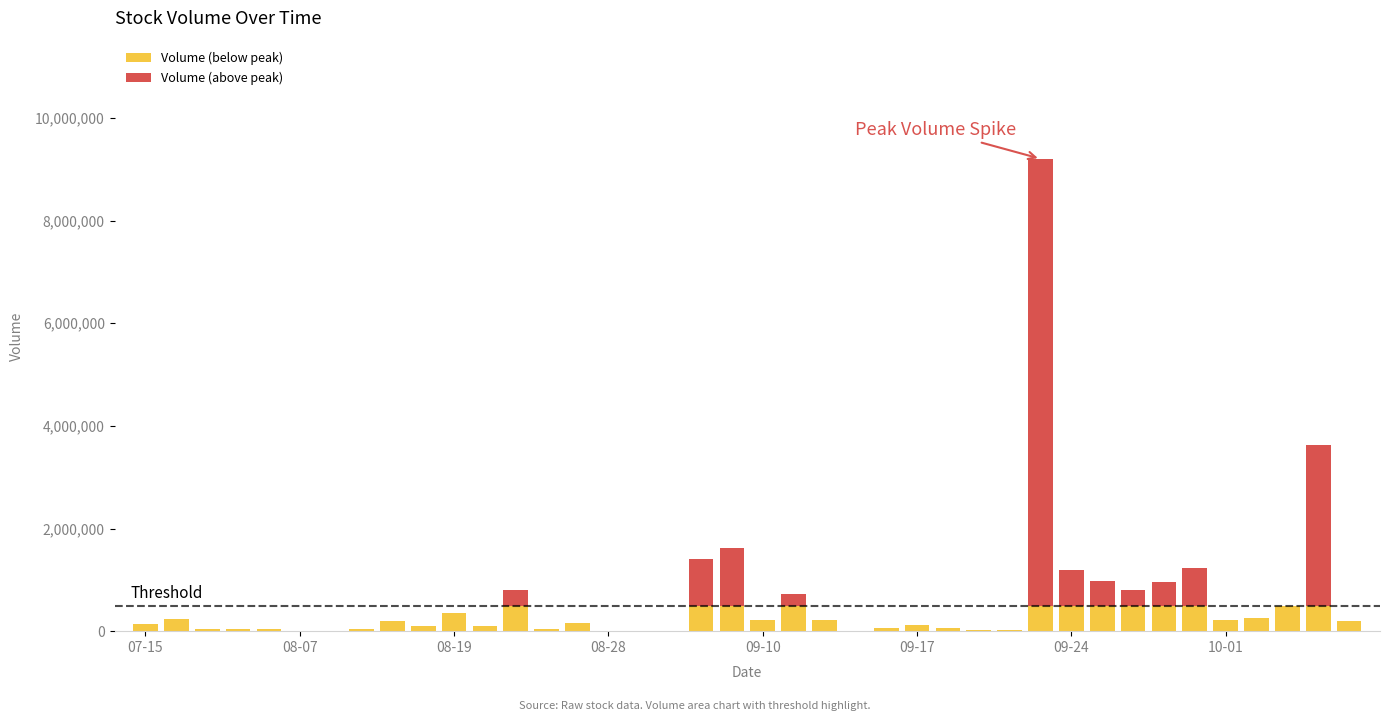

What is the minimum value for Volume (below peak)?

100